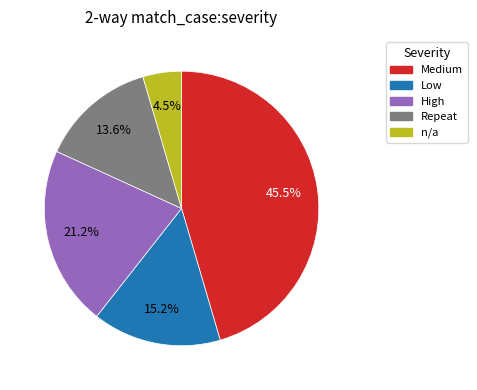

How many slices are in this pie chart?

5